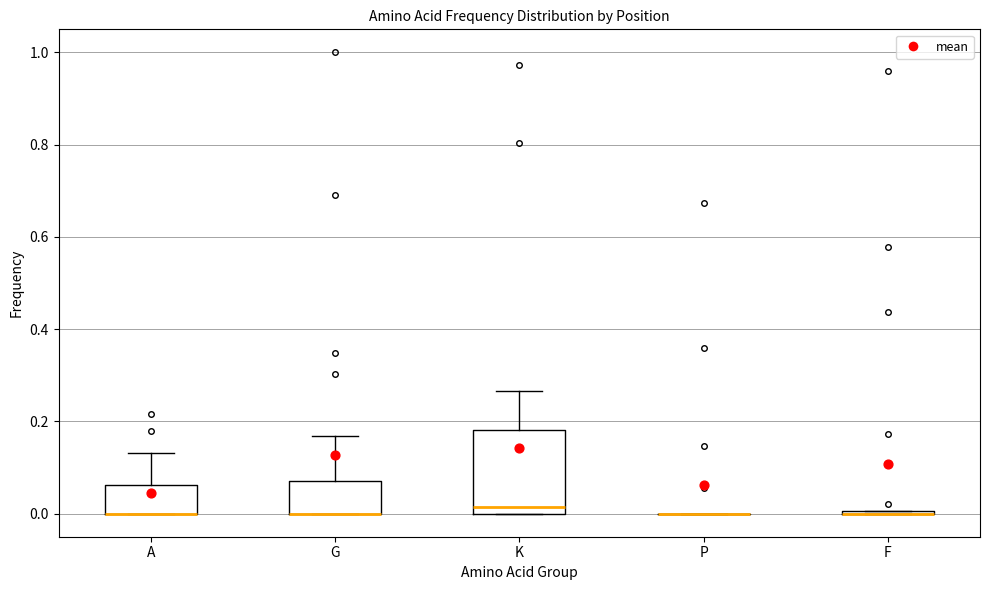

Which box is the tallest, from its lower edge to its upper edge?

K